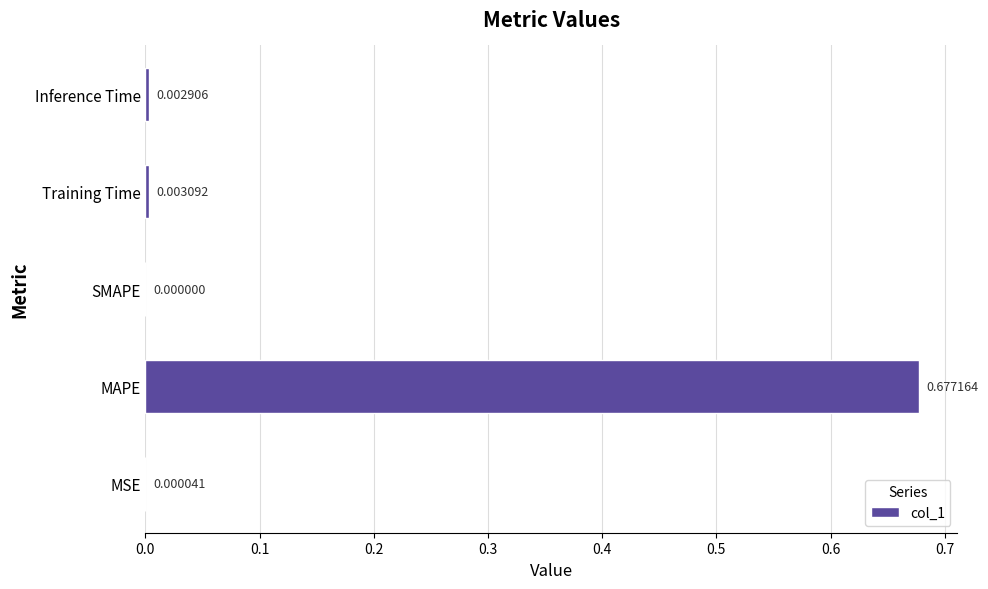

Where is the data nearest to the value 0?

SMAPE